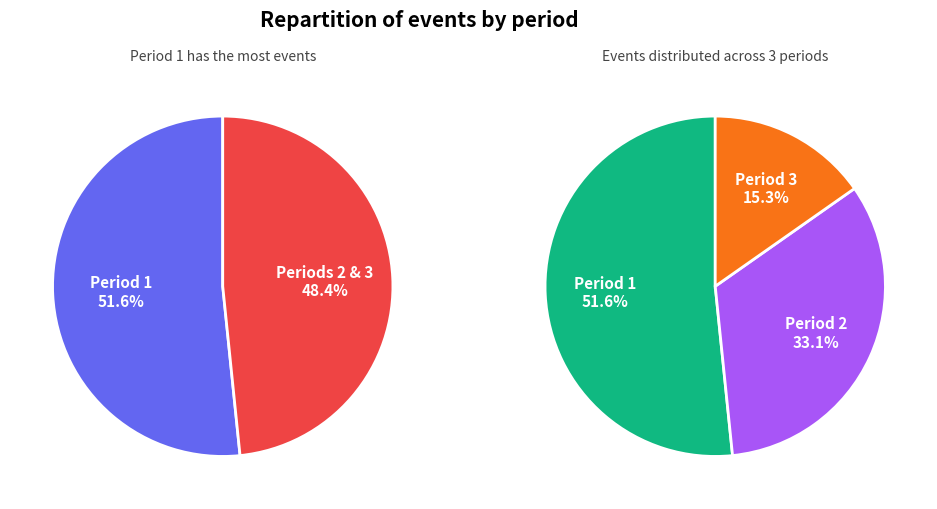

What percentage is the Period 2 slice, to the nearest percent?

33%